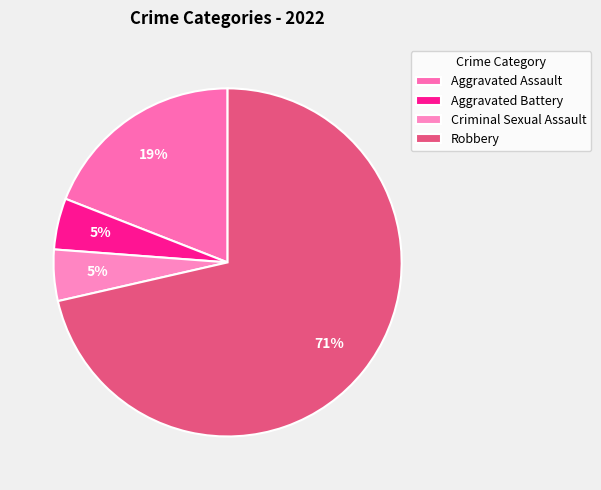

Which category has the smallest portion of the pie?

Aggravated Battery